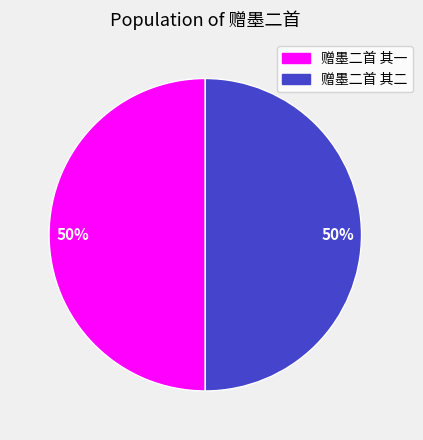

What is the ratio of the value at 赠墨二首 其二 to the value at 赠墨二首 其一?

1.0